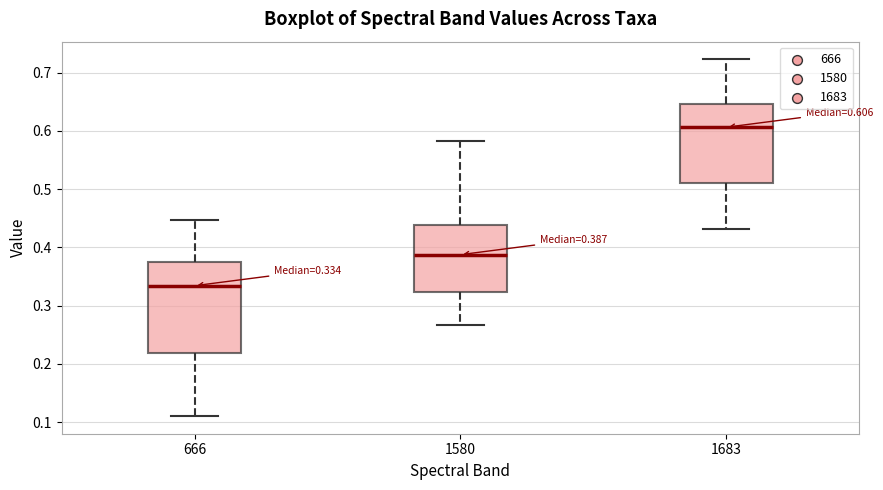

Which box has the highest median line?

1683